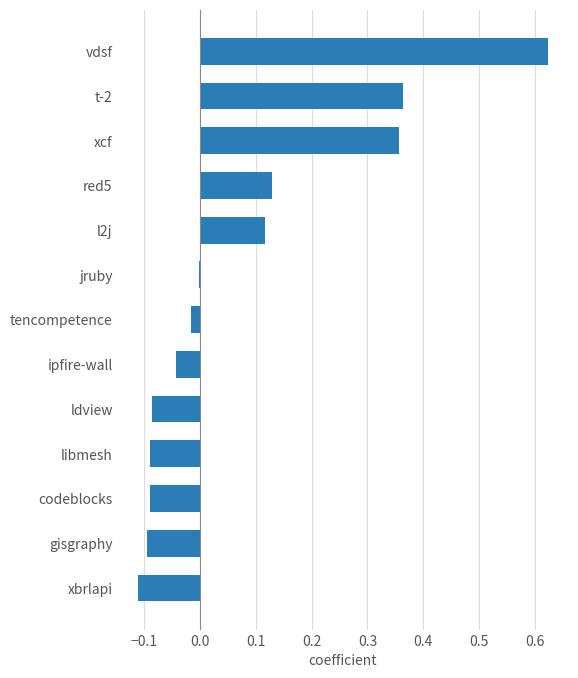

At which category does the chart reach its peak across all series?

vdsf